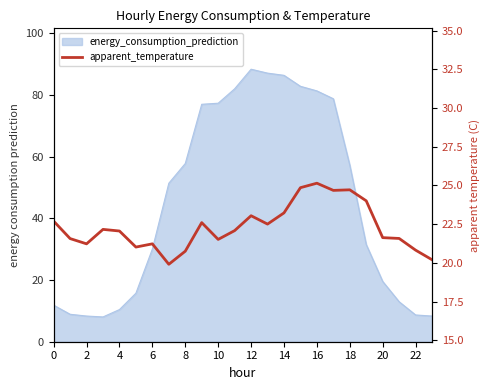

Which has a higher value, 20 or 15?

15